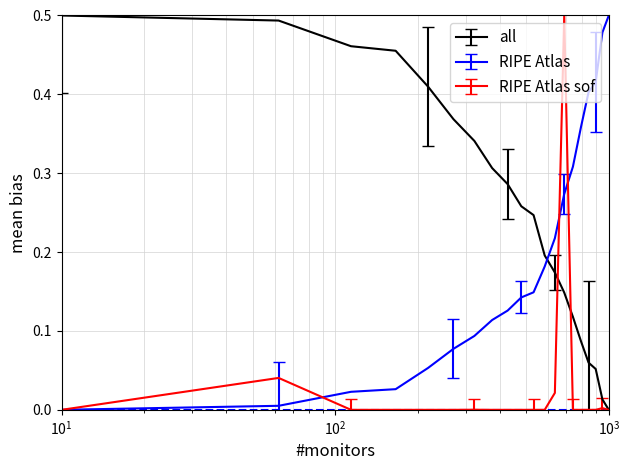

List the series in order of their overall mean, highest first.

all, RIPE Atlas, RIPE Atlas sof